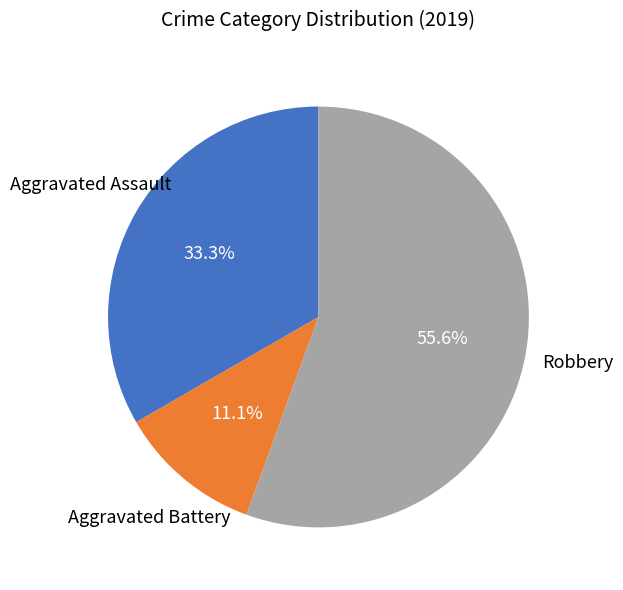

To the nearest percent, what is the difference between the largest and smallest slice percentages?

44%